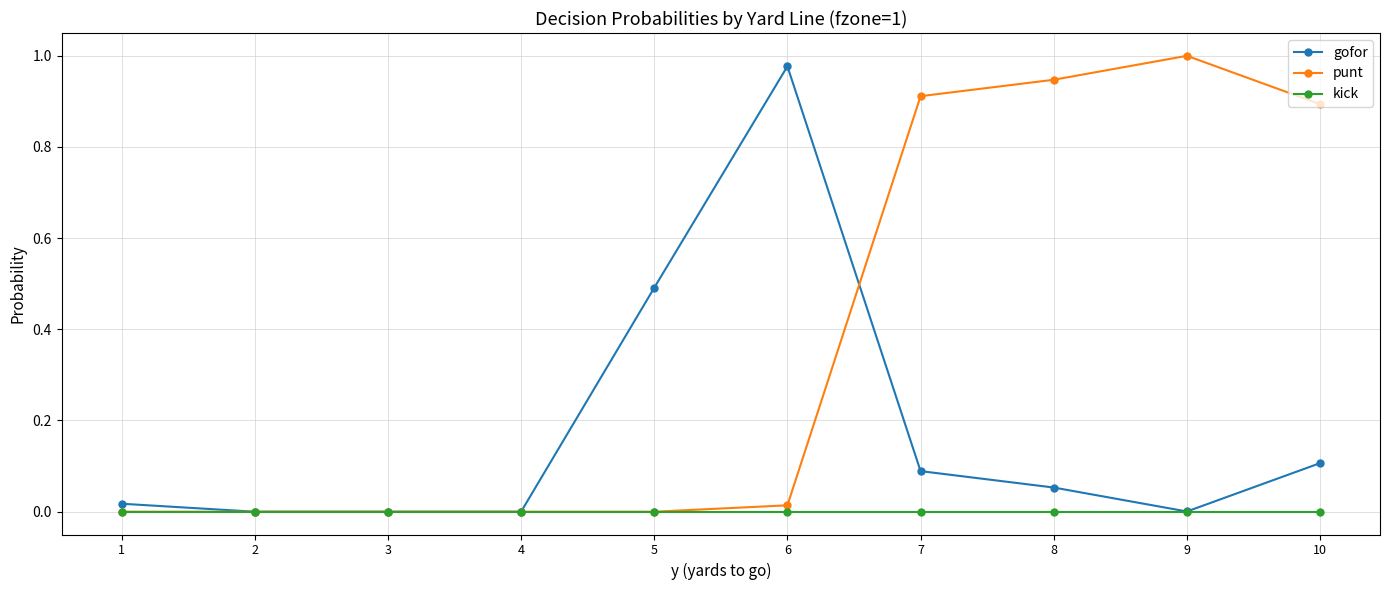

Which series has the largest total across all categories?

punt